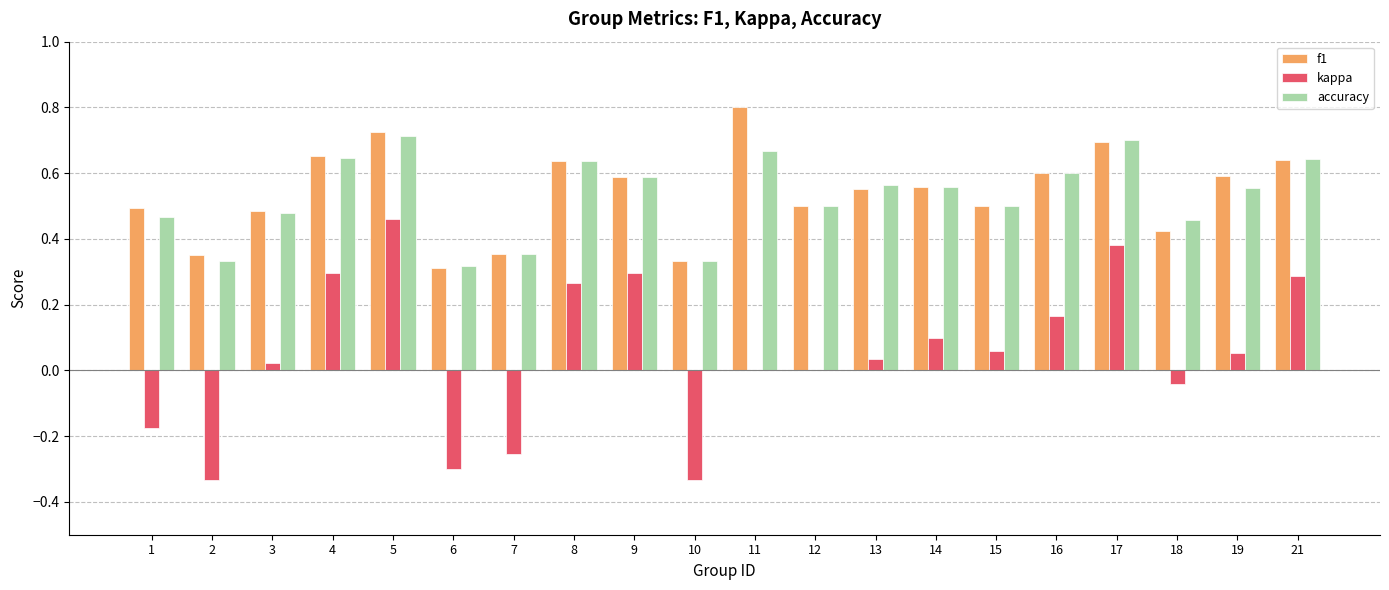

Is it true that accuracy equals 0.2 at 15?

False